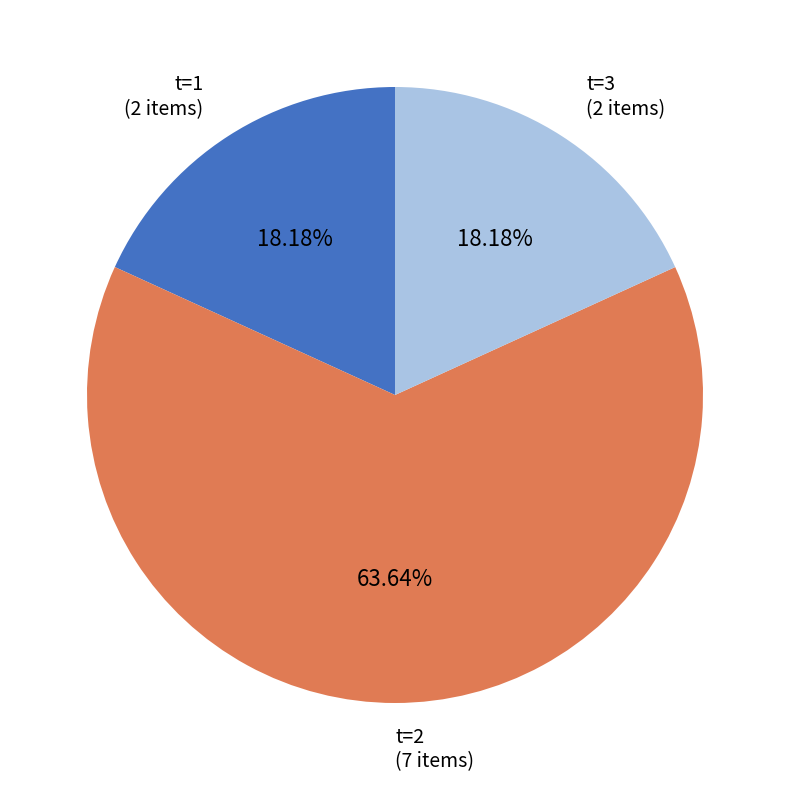

Does t=1 (2 items) represent more than half of the total?

No